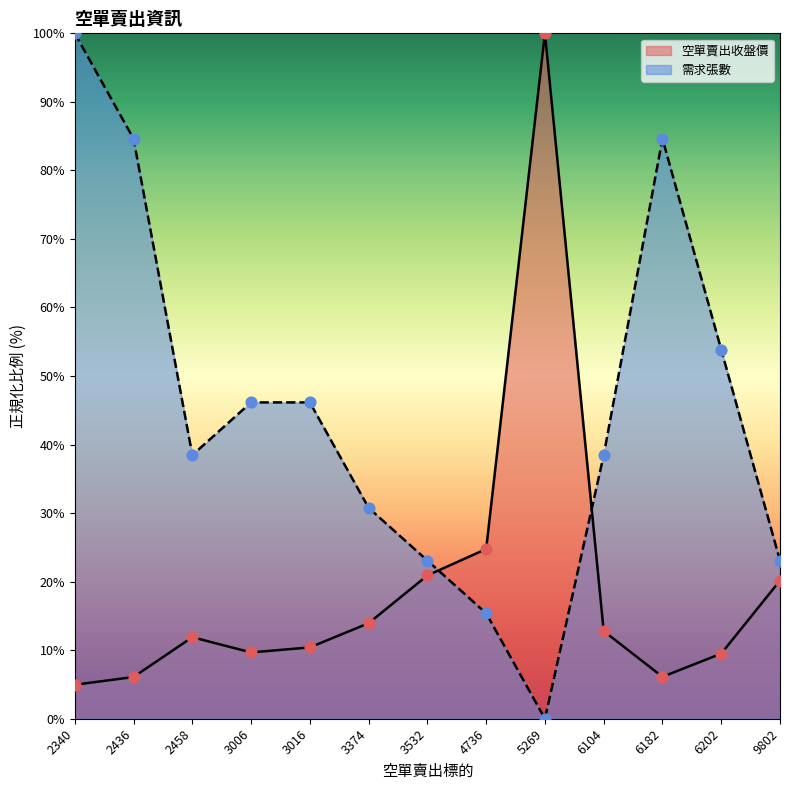

Which series contains the lowest Y value?

需求張數